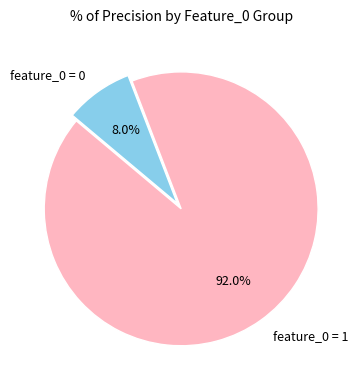

Rank the categories by value from highest to lowest.

feature_0 = 1, feature_0 = 0